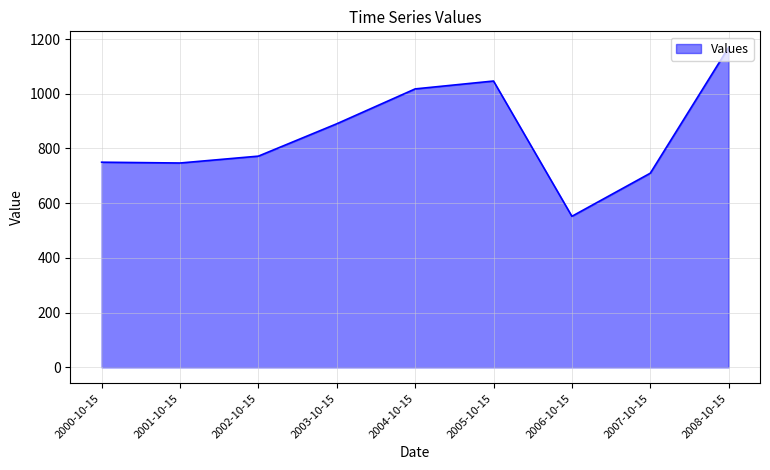

At which label is the value closest to 860?

2003-10-15